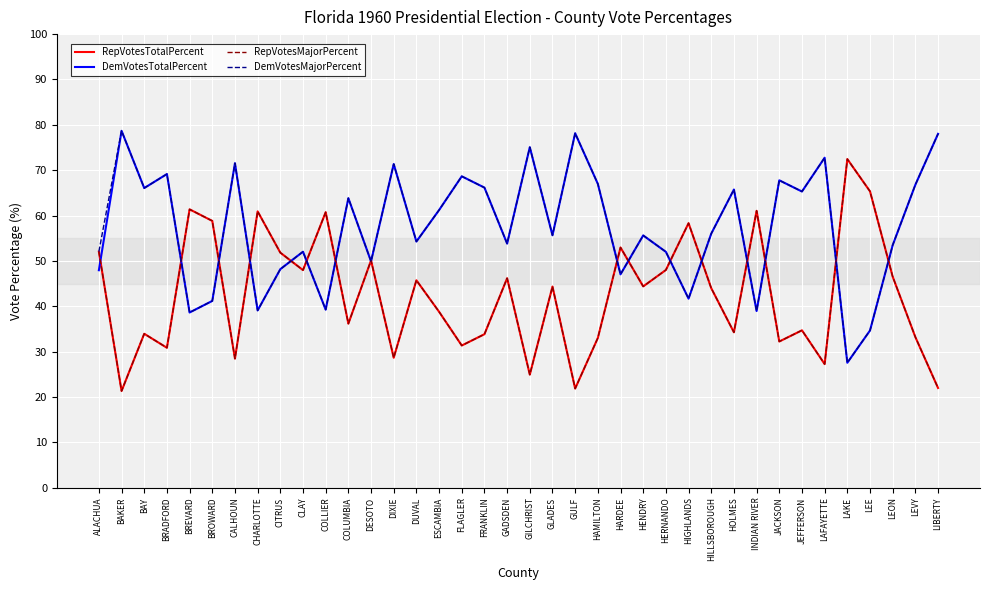

True or false: RepVotesMajorPercent has a value of 27.6 at LEE.

False